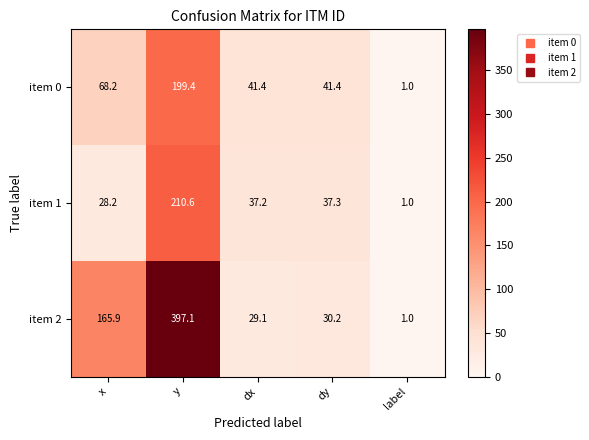

Is the value of item 2 at dy greater than the value of item 1 at x?

Yes